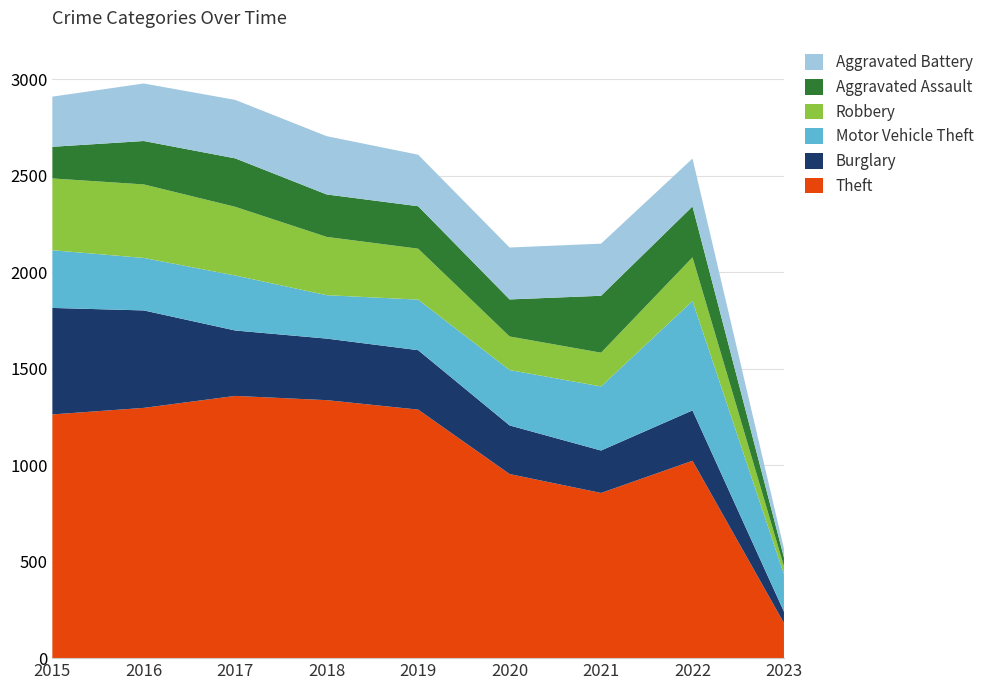

Reading left to right, extract all data points from this chart.

Theft: 1263	1297	1359	1337	1288	954	856	1023	182
Burglary: 552	505	339	319	308	252	220	261	59
Motor Vehicle Theft: 299	272	285	225	262	287	332	567	194
Robbery: 372	381	356	302	264	174	175	226	41
Aggravated Assault: 164	225	251	220	220	192	295	264	46
Aggravated Battery: 260	298	303	302	267	269	270	248	45